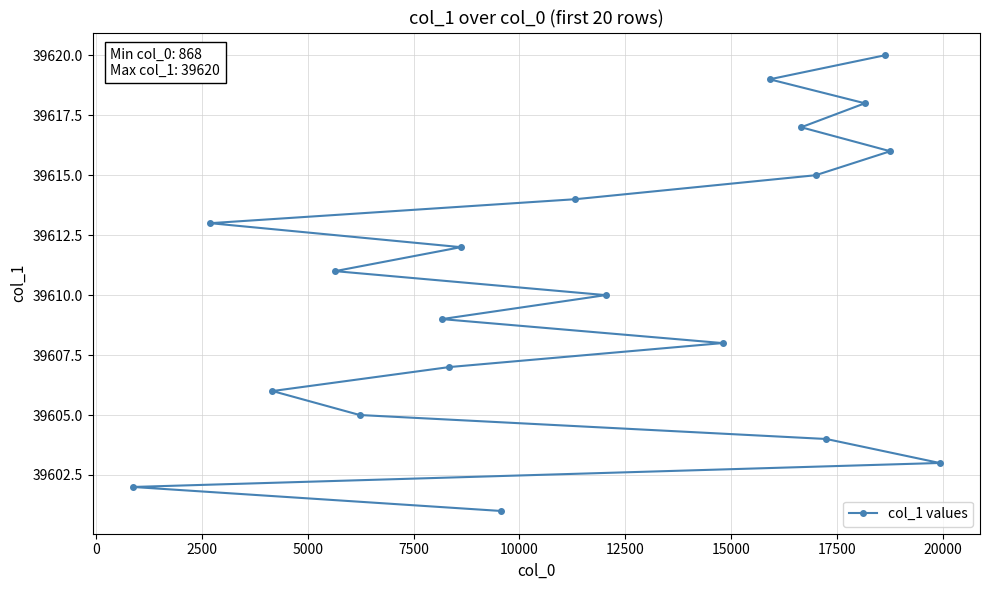

What is the value of the 19th point from the left?

39616